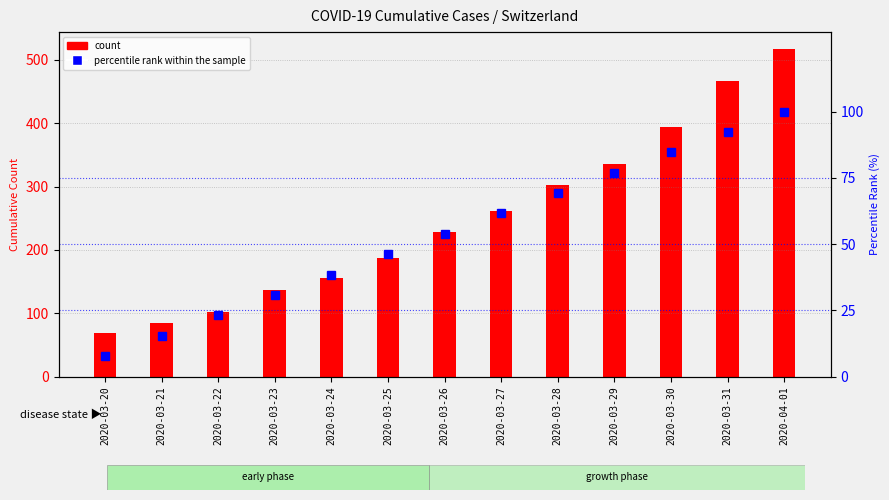

Rank the series by their maximum value, from lowest to highest.

percentile rank within the sample, count